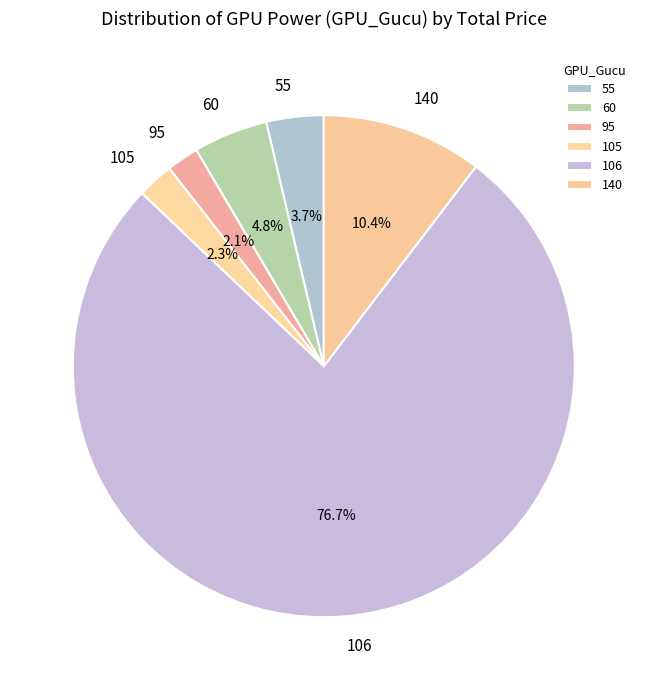

Which slice is the largest?

106